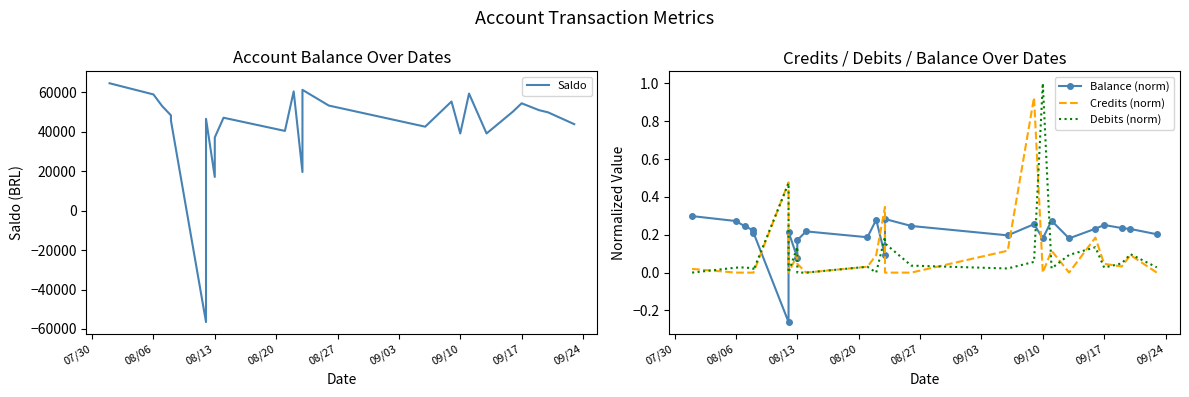

Reading right to left, transcribe all the data shown in this chart.

Saldo: 43800.8	49815.4	50870.4	54370.4	50134.2	39077.8	59277.8	39077.8	55277.8	42522.8	53233.7	61193.7	19527.0	60377.0	40377.0	47063.9	37063.9	17063.9	46513.9	-56486.1	45593.9	48263.9	52935.7	58871.5	64520.6
Balance (norm): 0.2	0.2	0.2	0.3	0.2	0.2	0.3	0.2	0.3	0.2	0.2	0.3	0.1	0.3	0.2	0.2	0.2	0.1	0.2	-0.3	0.2	0.2	0.2	0.3	0.3
Credits (norm): 0.0	0.1	0.0	0.0	0.2	0.0	0.1	0.0	0.9	0.1	0.0	0.0	0.3	0.1	0.0	0.0	0.0	0.1	0.0	0.5	0.0	0.0	0.0	0.0	0.0
Debits (norm): 0.0	0.1	0.0	0.0	0.1	0.1	0.0	1.0	0.1	0.0	0.0	0.2	0.2	0.0	0.0	0.0	0.0	0.1	0.0	0.5	0.0	0.0	0.0	0.0	0.0